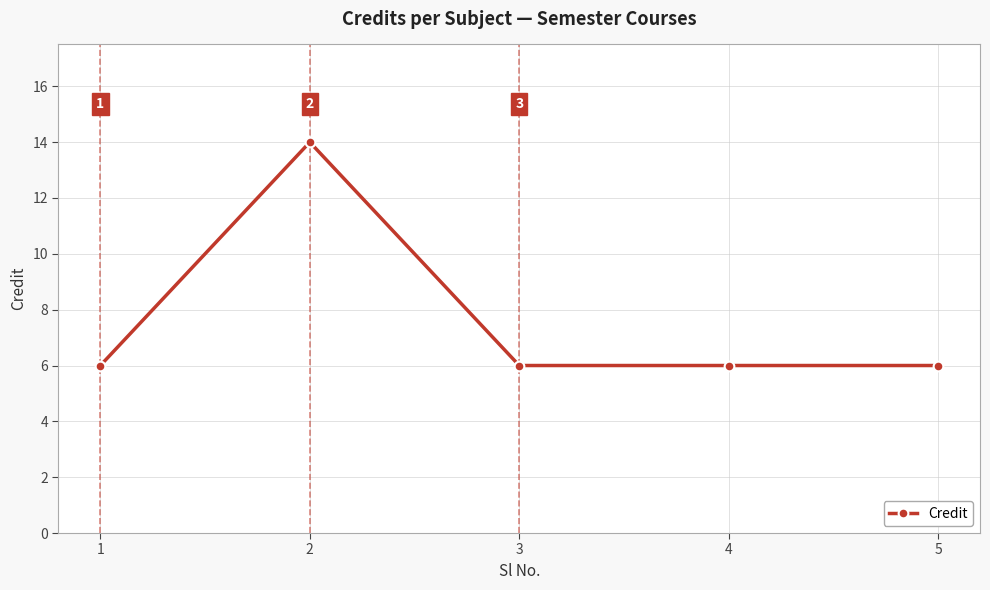

Count the values in the range 6 to 7.

4